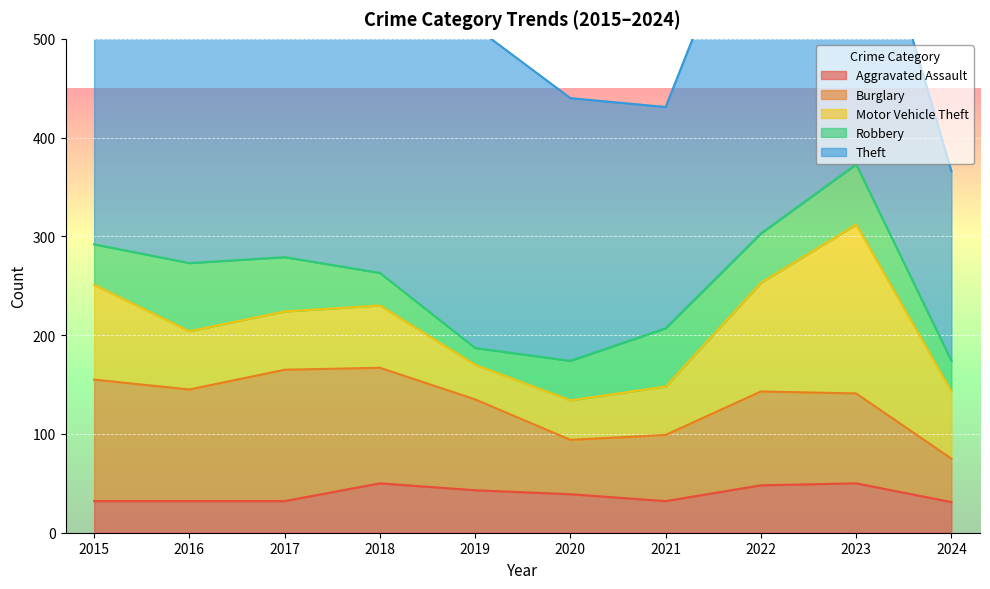

The value of Aggravated Assault at 2018 is 22. True or false?

False